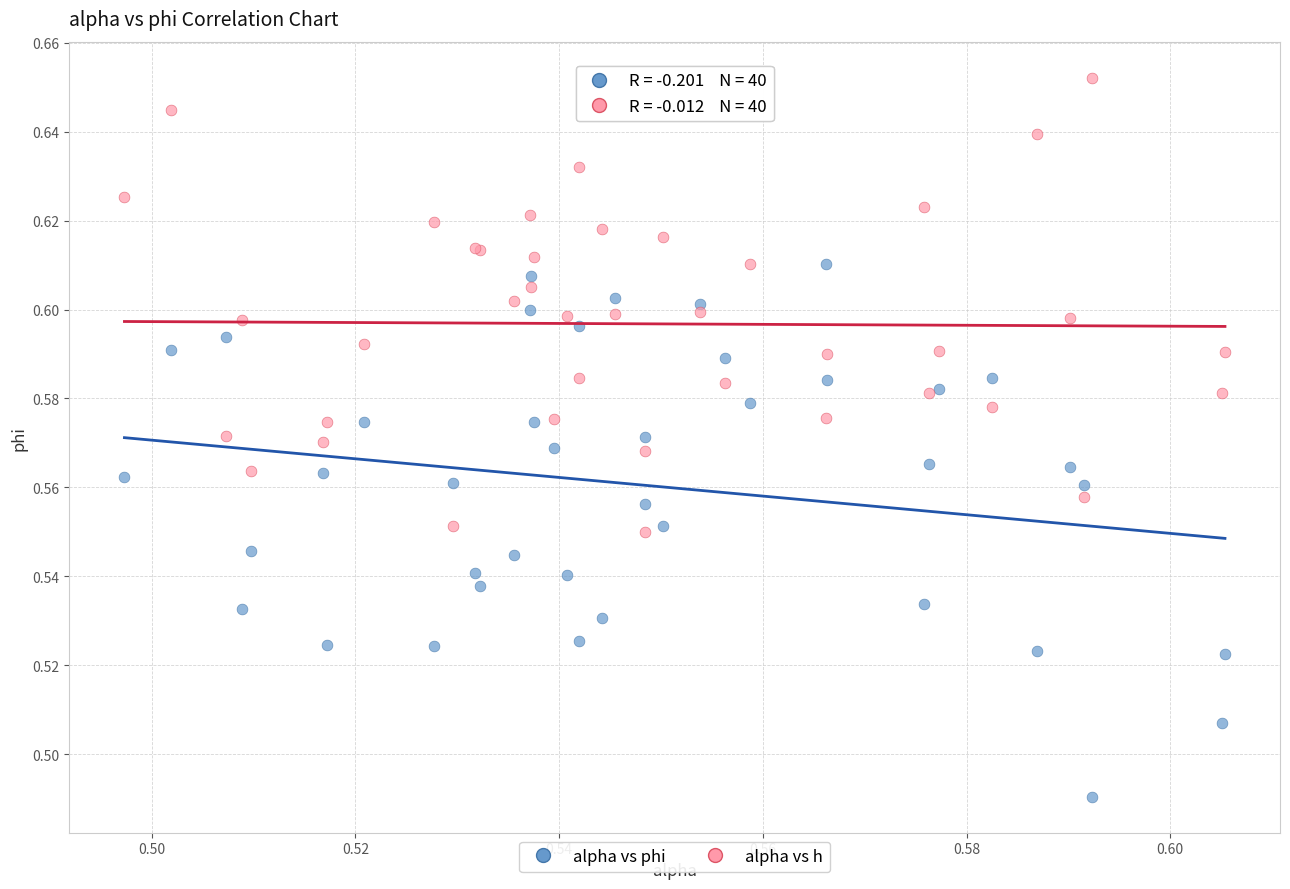

Which series has the largest Y range (max minus min)?

alpha vs phi